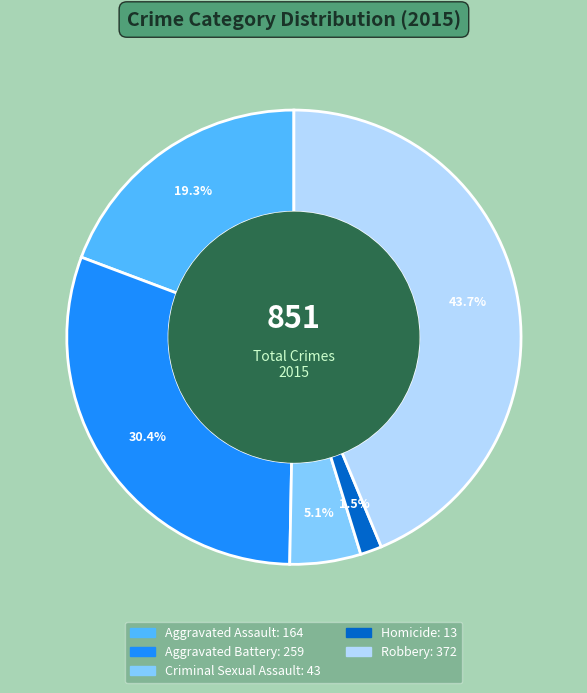

Rank the categories by value from lowest to highest.

Homicide, Criminal Sexual Assault, Aggravated Assault, Aggravated Battery, Robbery